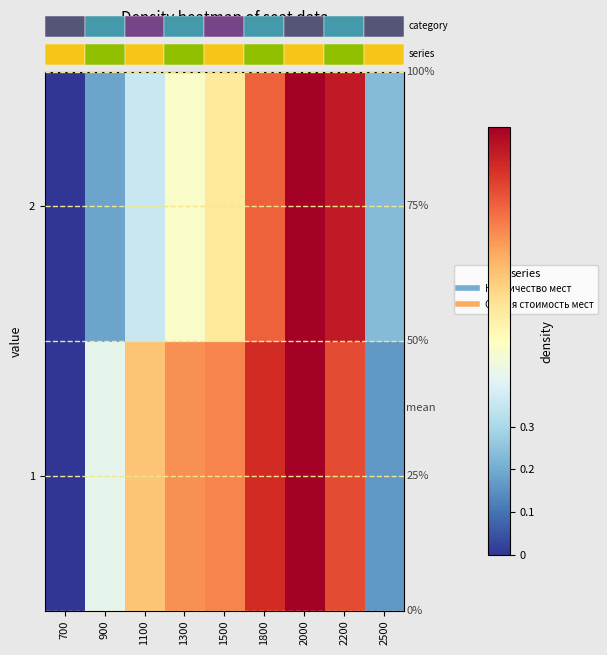

Between 1800 and 900, which is larger?

1800